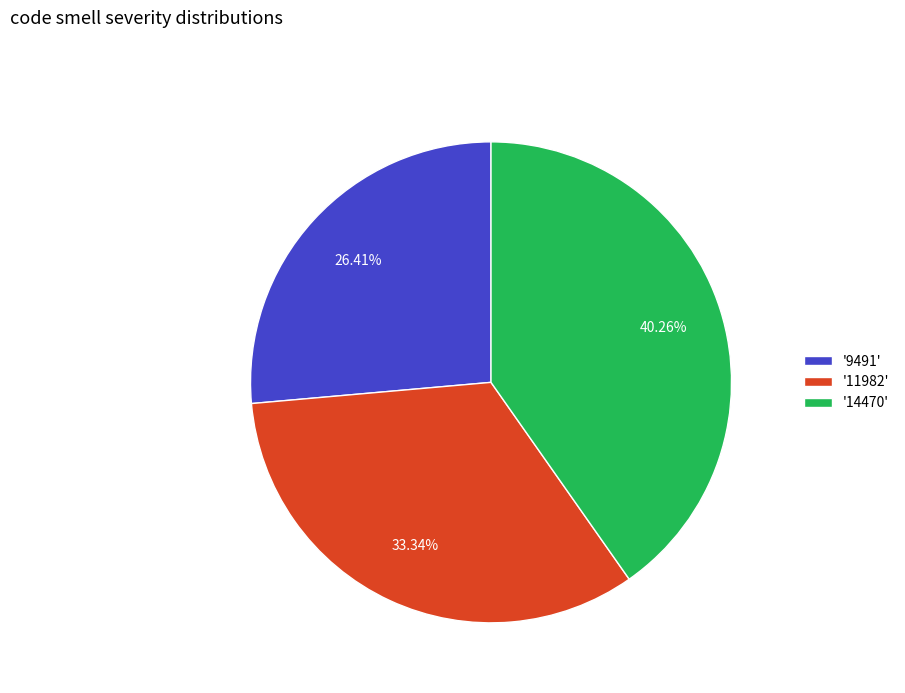

Does any single category account for the majority?

No